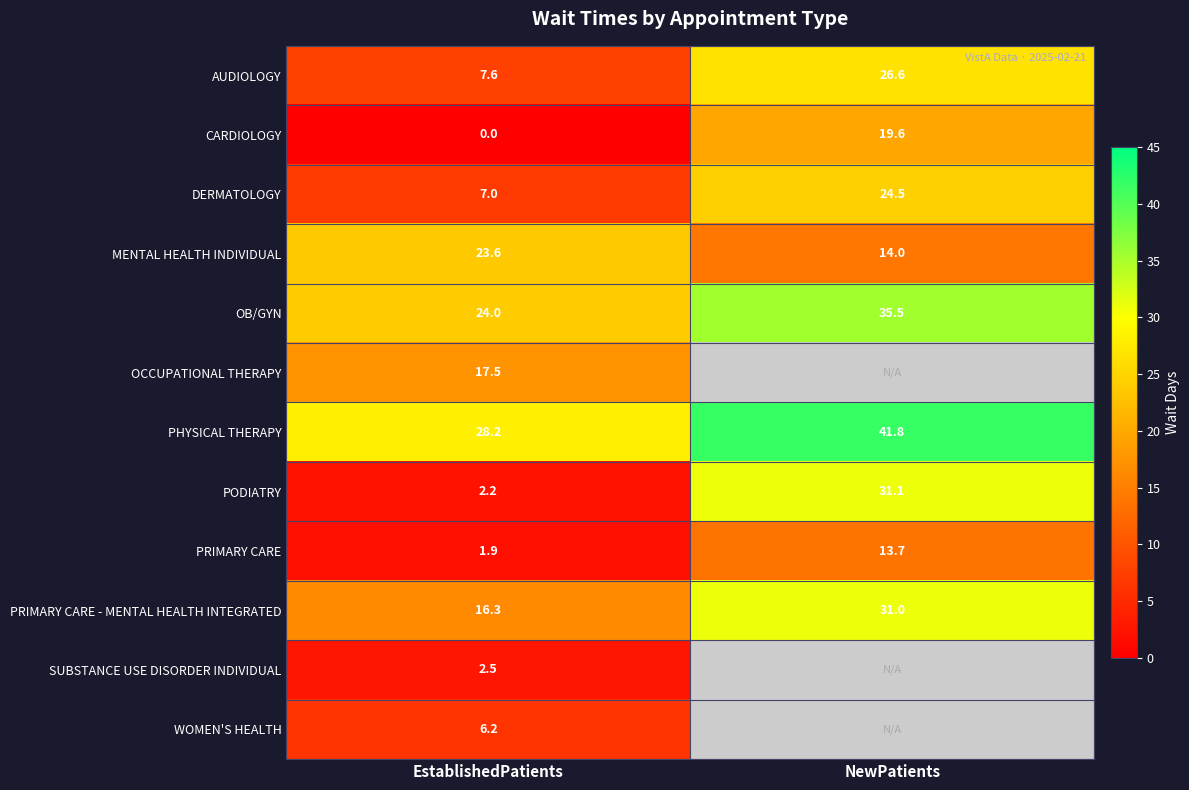

Where does the OB/GYN series first go above 35?

NewPatients